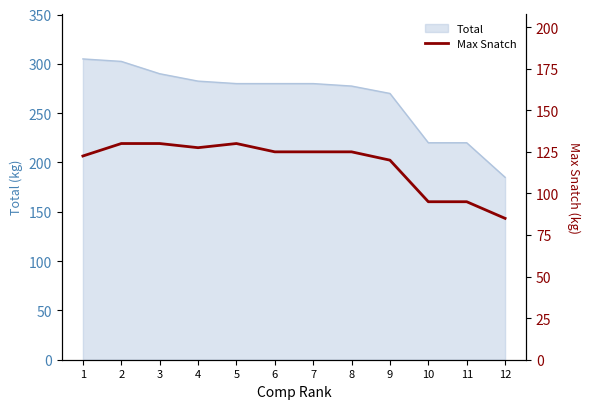

The chart shows a value of 62.5 at 10. True or false?

False